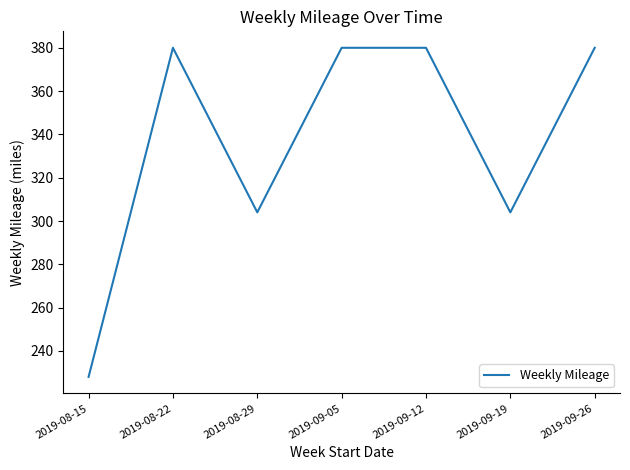

What position from the right is 2019-09-05?

4